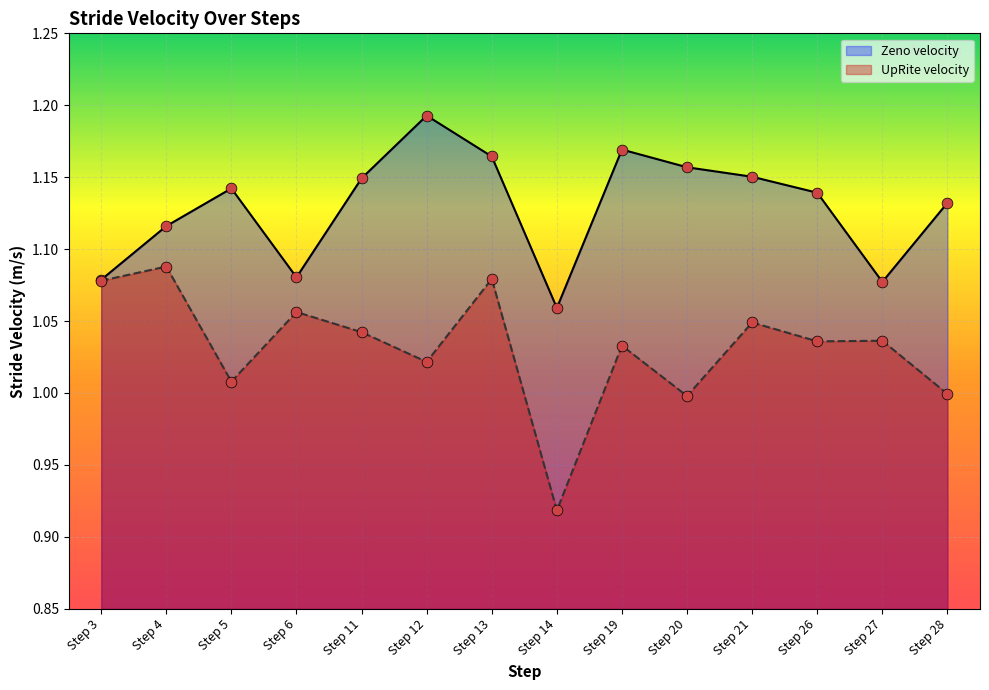

Which series has the largest Y range (max minus min)?

UpRite velocity